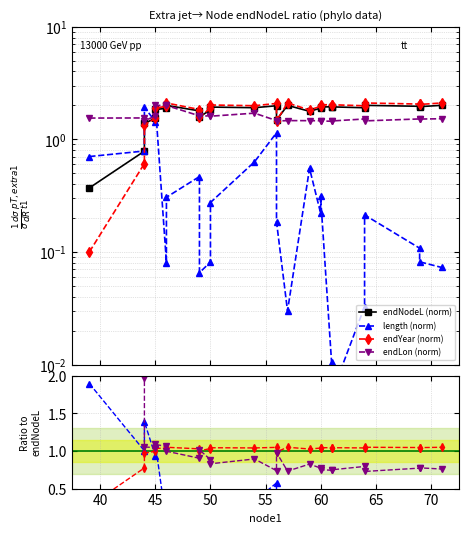

Does the chart display data point markers on the line(s)?

Yes